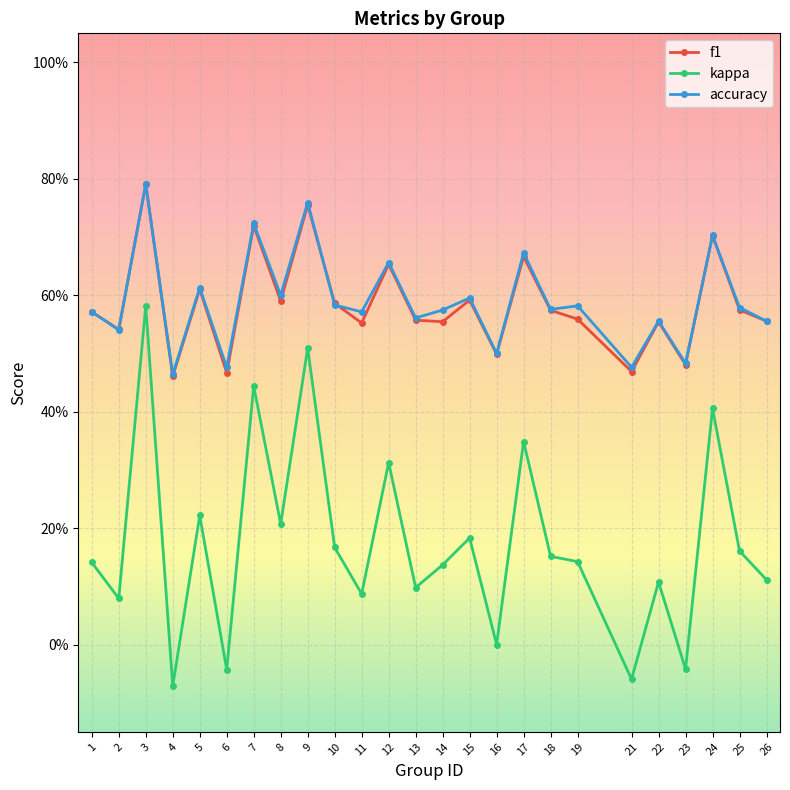

What is the minimum value shown in the chart?

-0.1